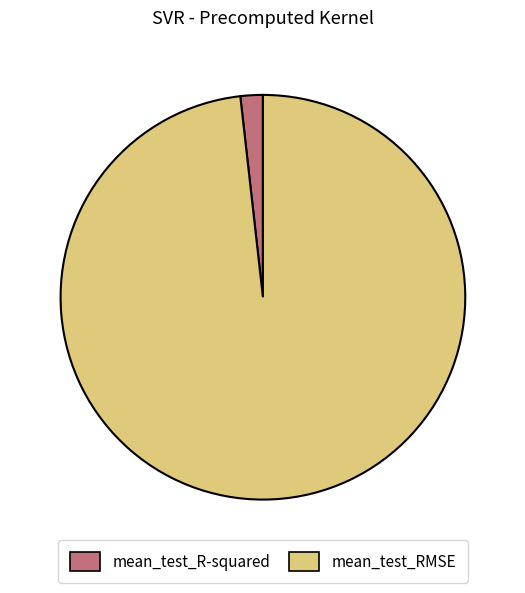

Which category accounts for the majority?

mean_test_RMSE